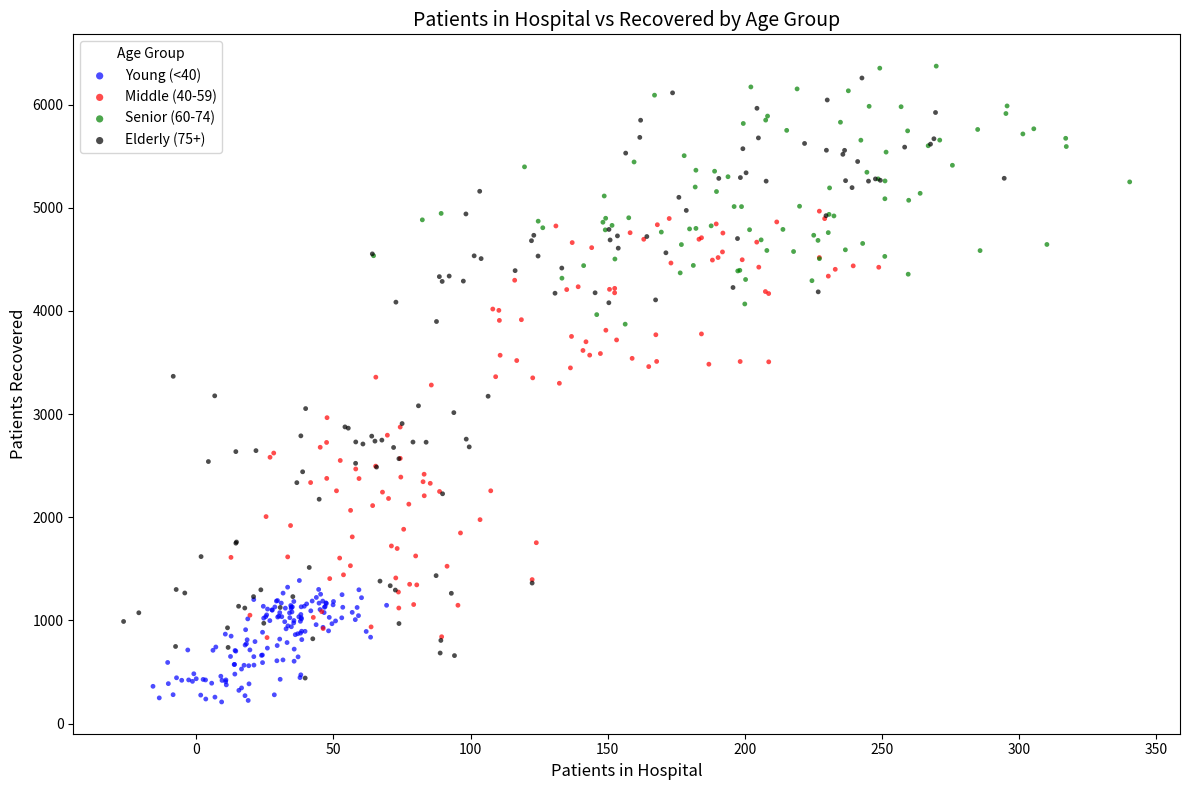

Which series has the largest Y range (max minus min)?

Elderly (75+)